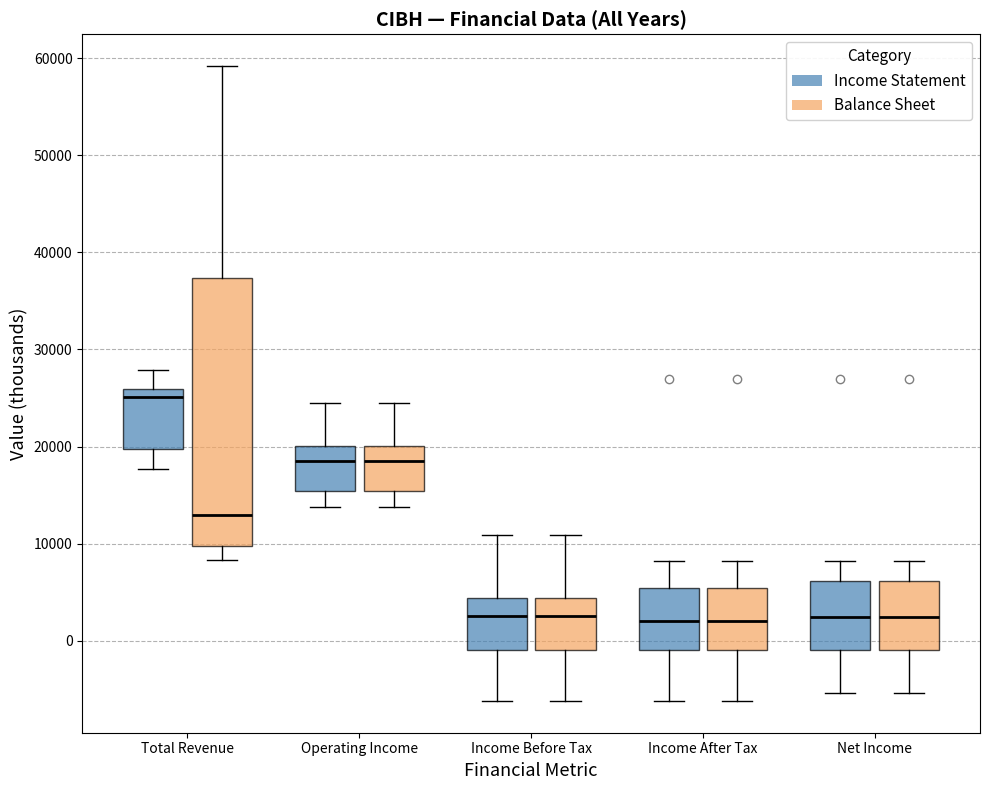

Where does the upper whisker of the box for Income After Tax (Balance Sheet) end on the y-axis? The values are not printed on the chart, so give them approximately, as read against the axis.

8000